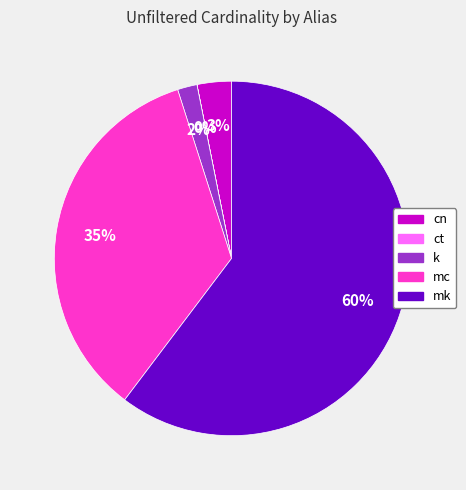

To the nearest percent, what is the combined percentage of k and mk?

62%